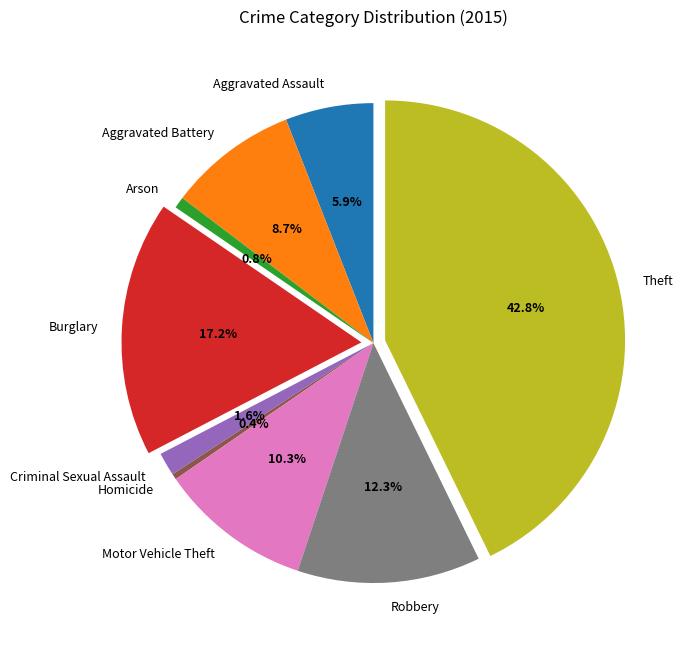

What is the total percentage of Aggravated Battery and Theft?

51.5%